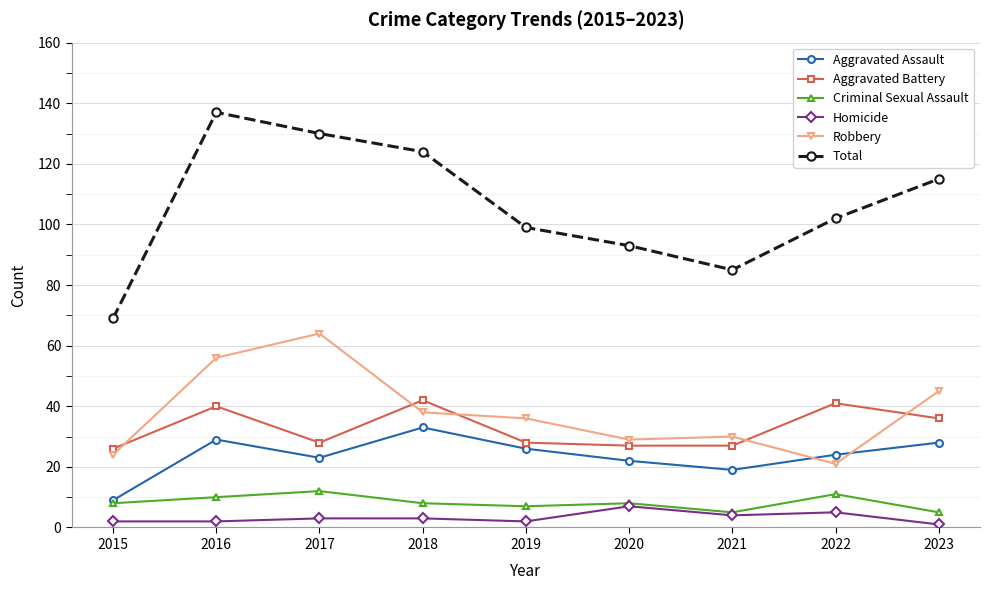

What is the difference between the maximum and second lowest values in the Aggravated Battery series?

15